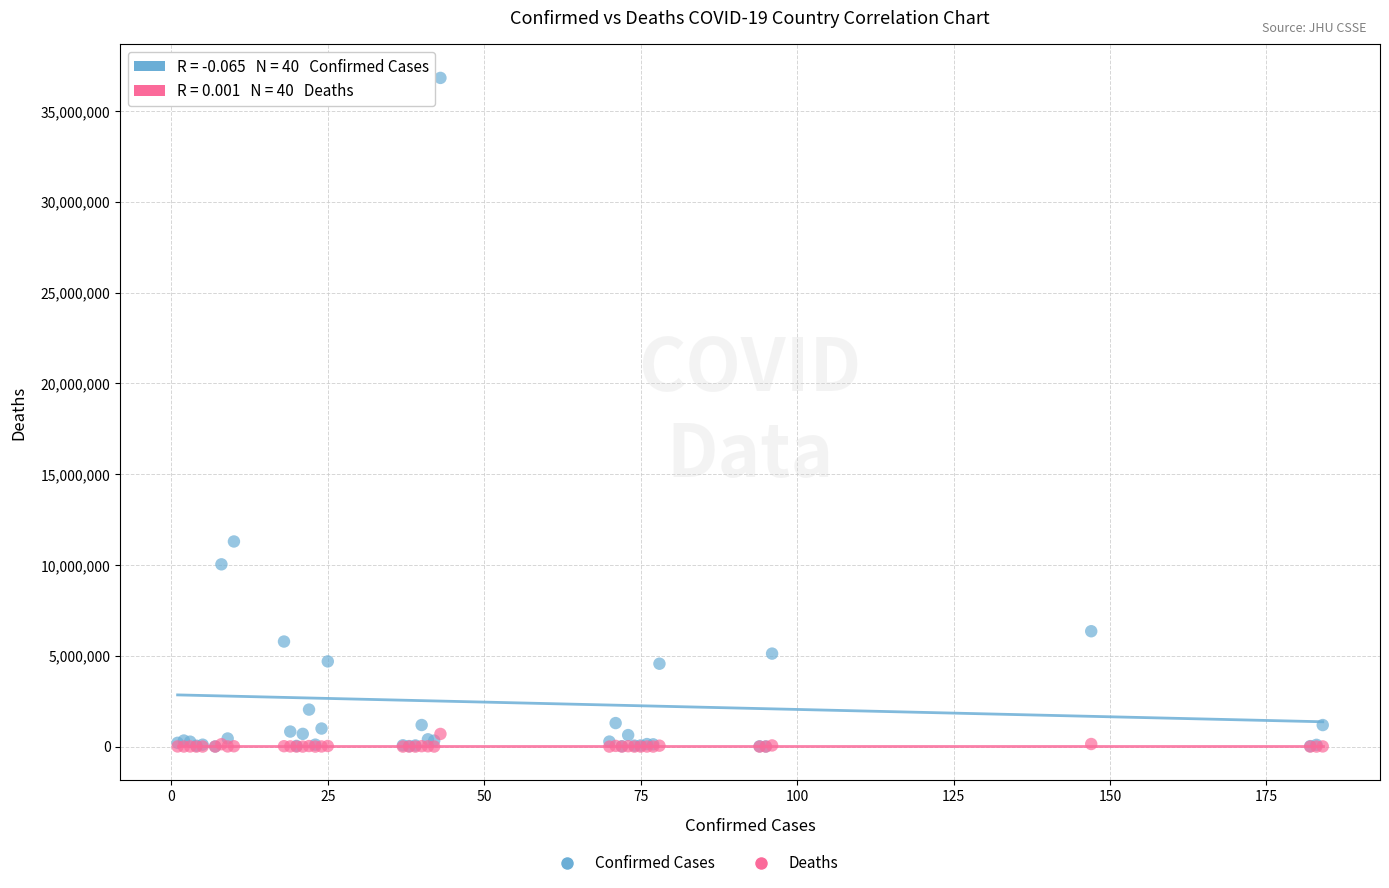

Across all series, what Y value is closest to 18412300?

11295446